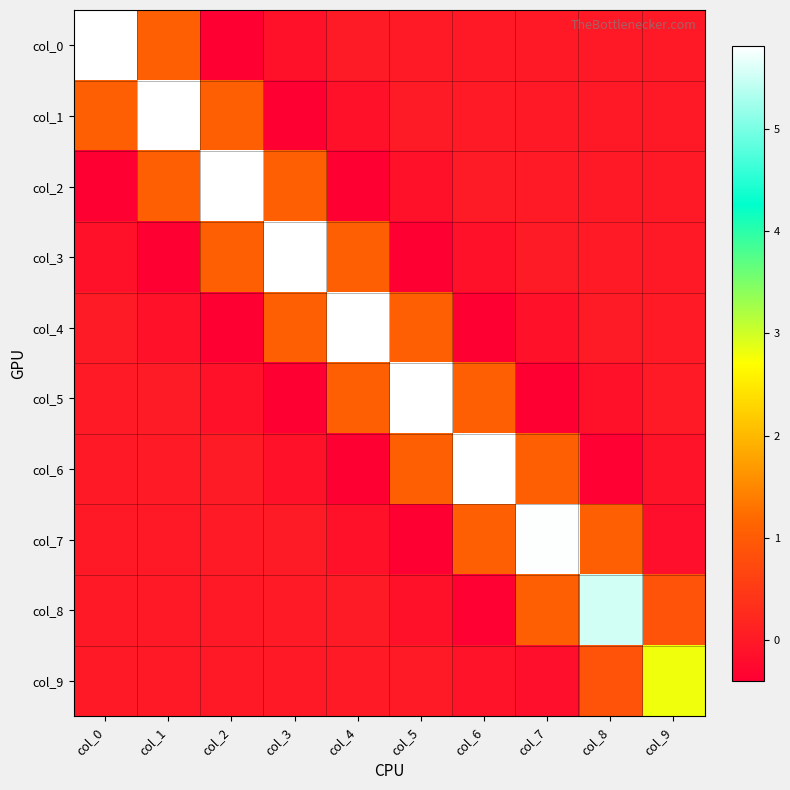

Which has a higher value, col_6 or col_4?

col_4